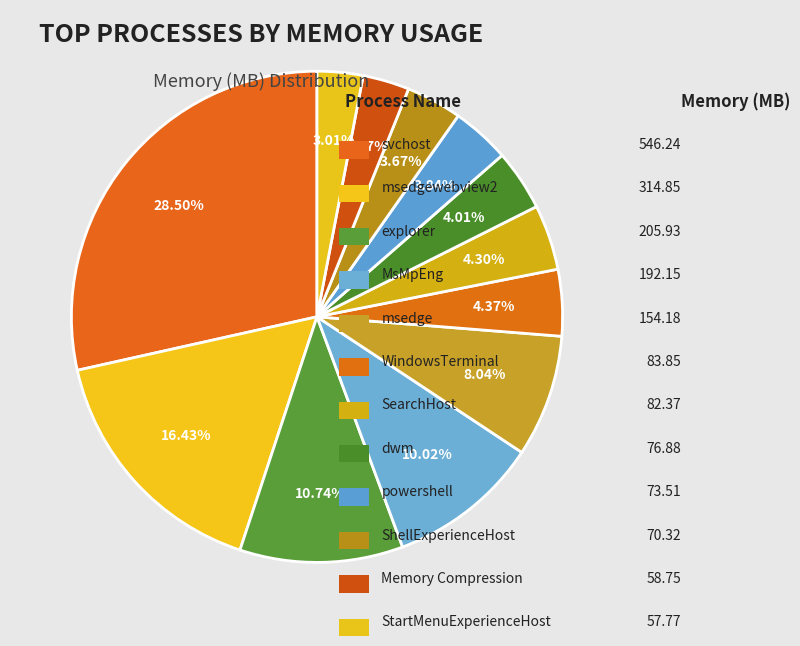

Which slice is the largest?

svchost